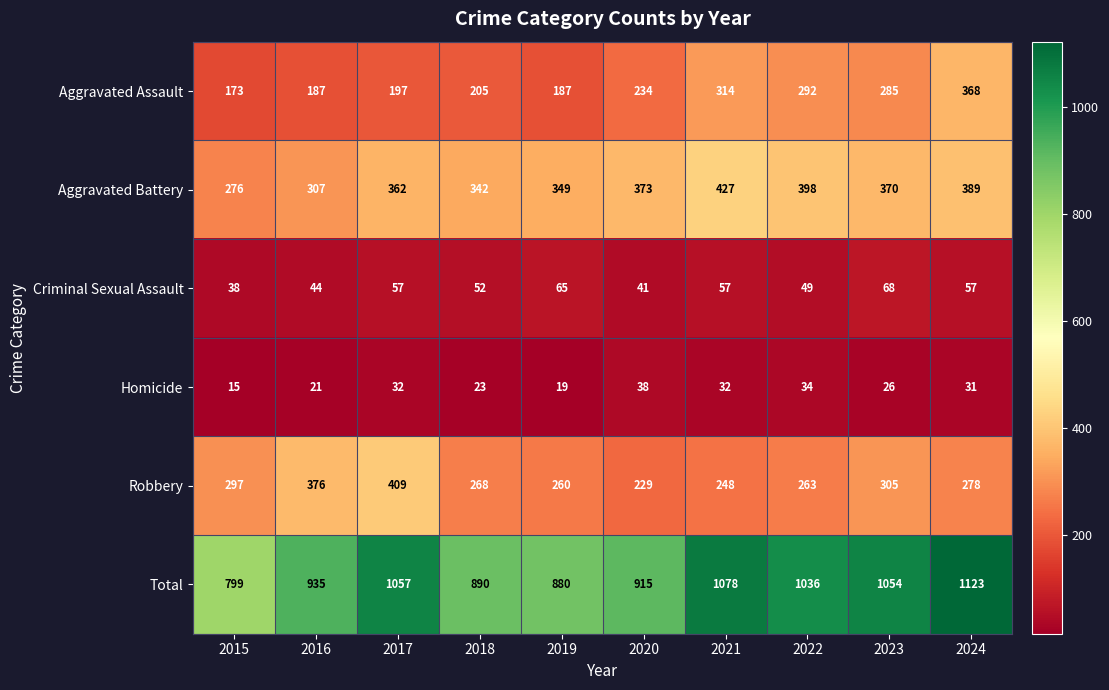

True or false: Criminal Sexual Assault has a value of 108 at 2019.

False